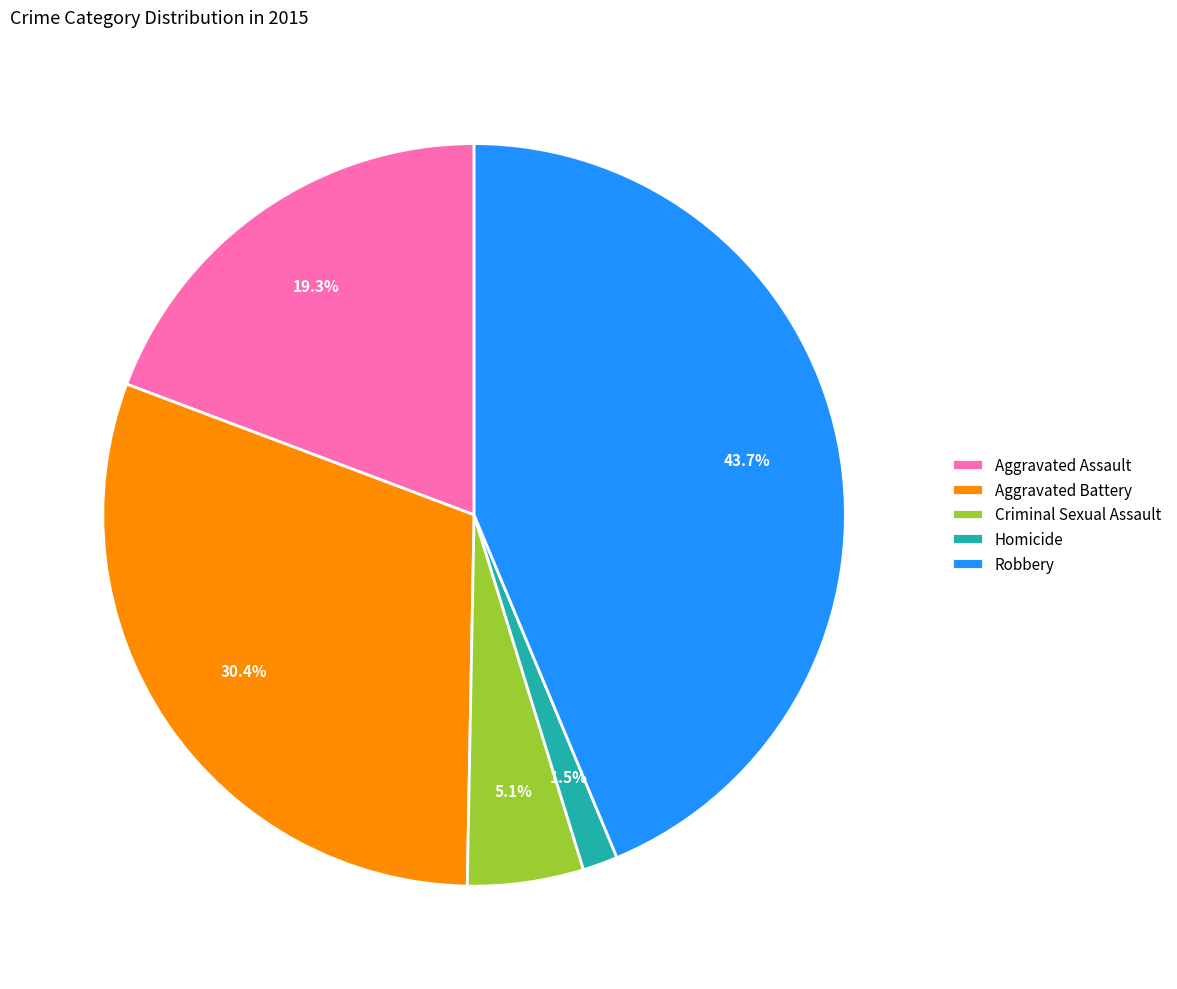

Count the number of slices in the pie.

5